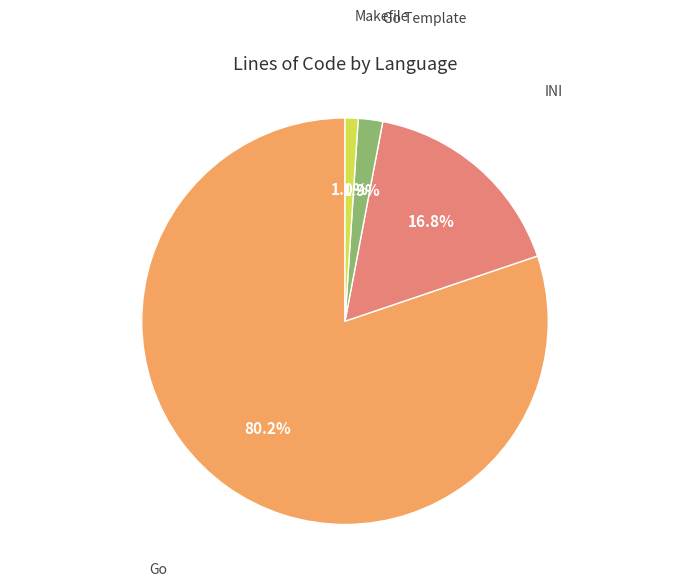

Does any single category account for the majority?

Yes